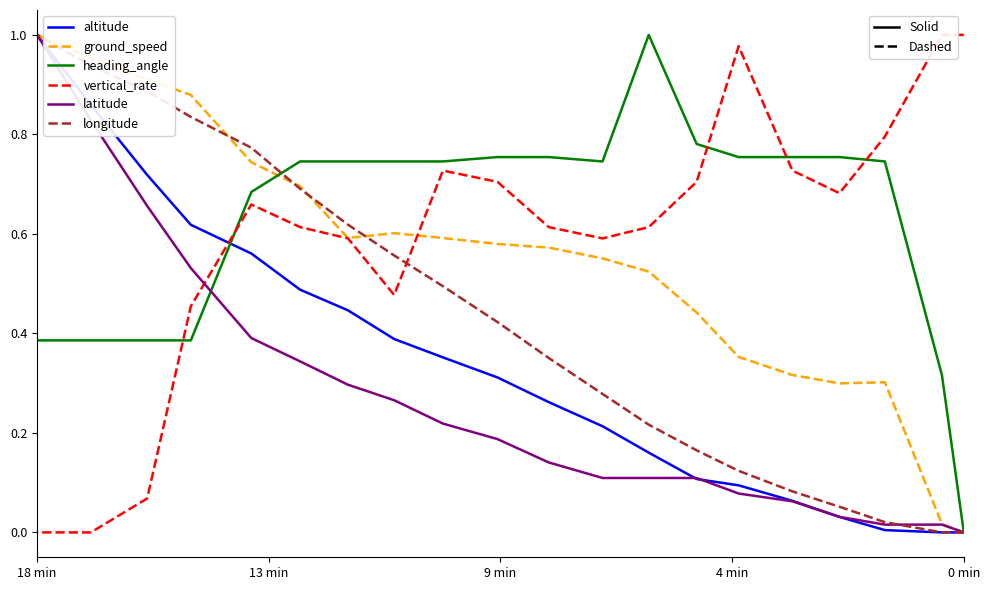

The altitude series shows 0.1 at 5. True or false?

False